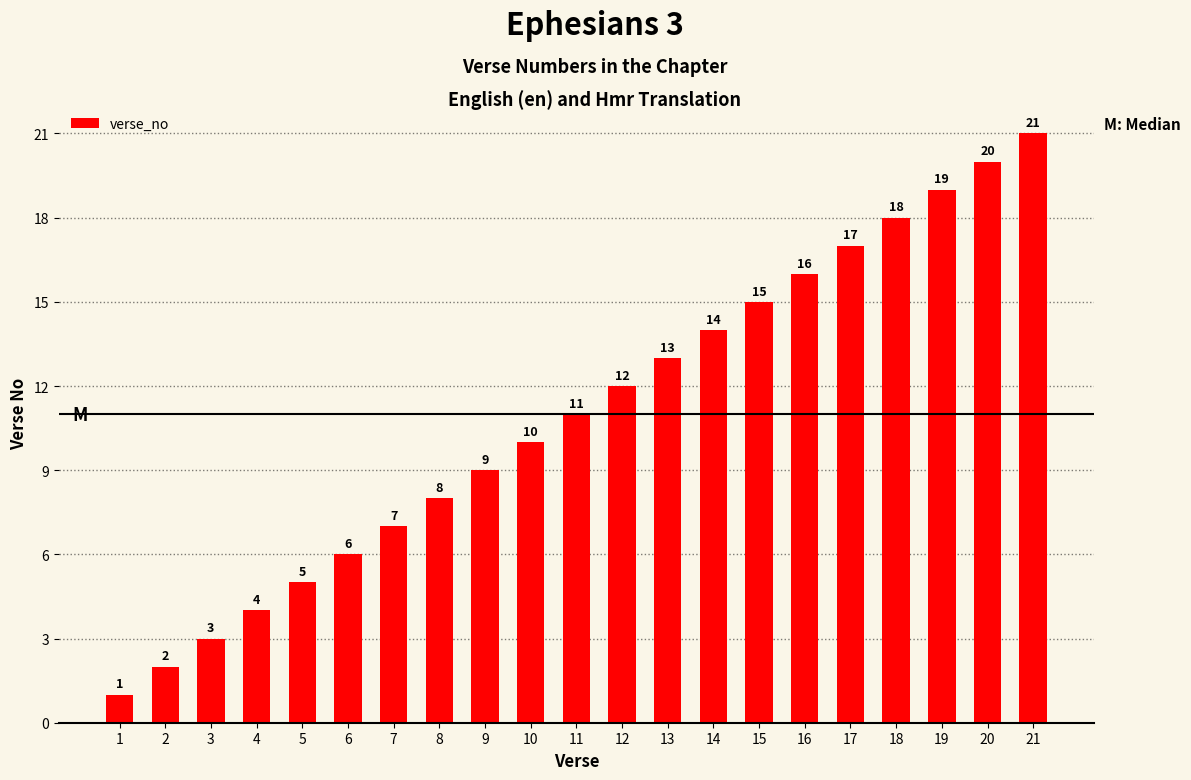

Reading left to right, transcribe all the data shown in this chart.

1=1	2=2	3=3	4=4	5=5	6=6	7=7	8=8	9=9	10=10	11=11	12=12	13=13	14=14	15=15	16=16	17=17	18=18	19=19	20=20	21=21